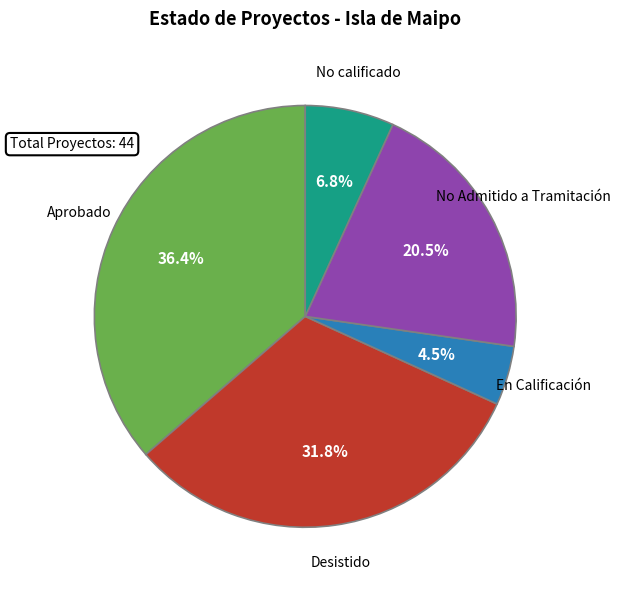

Which has a higher value, No Admitido a Tramitación or No calificado?

No Admitido a Tramitación